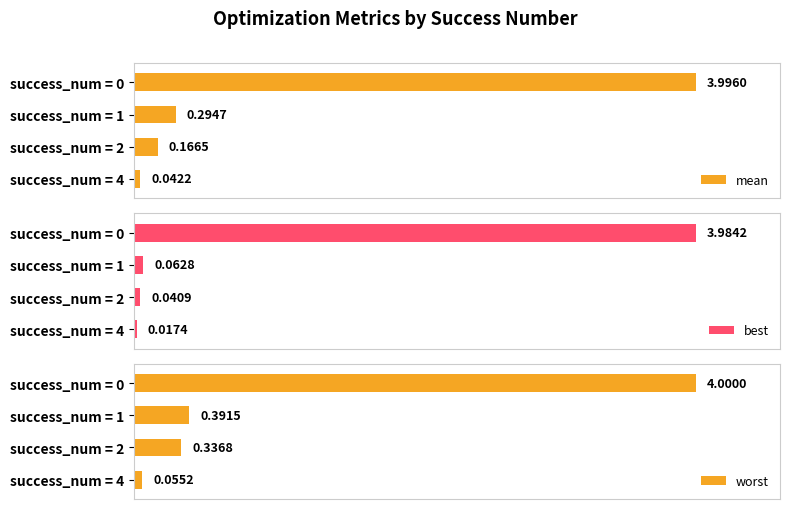

How many series are shown in this chart?

3